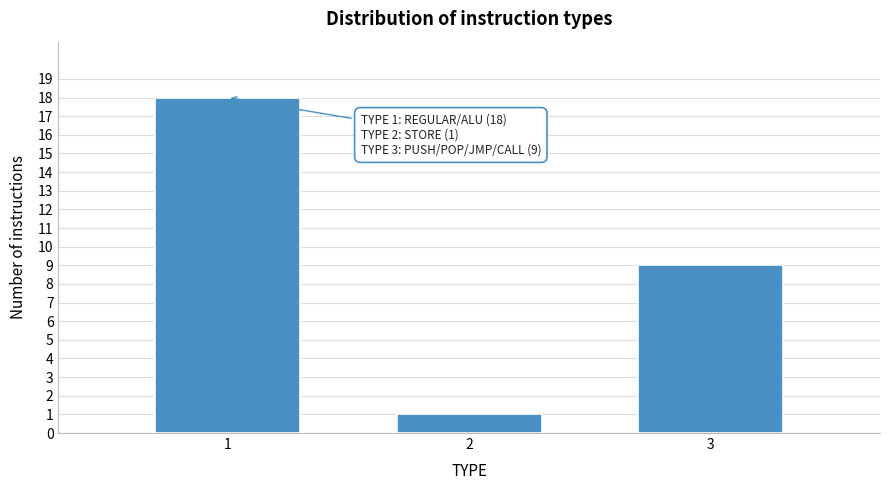

Reading left to right, what are all the values shown in this chart?

18	1	9